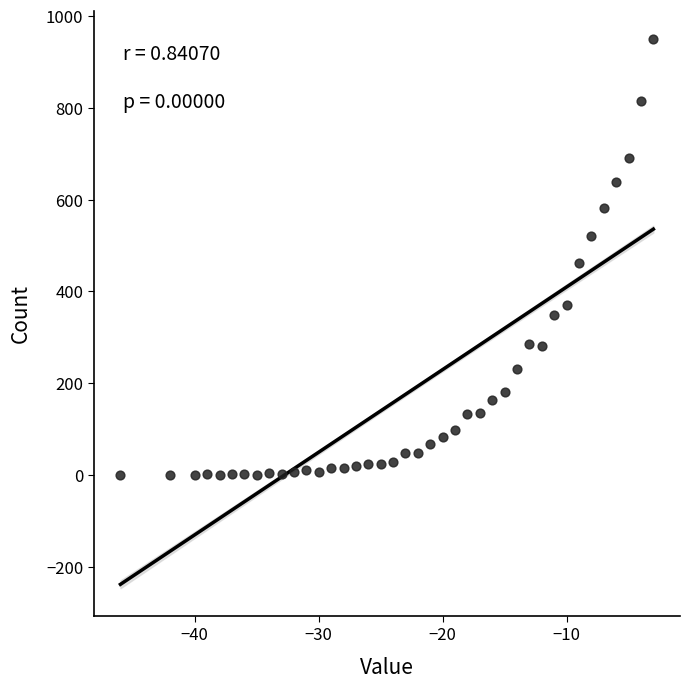

What is the range of Y values (max minus min)?

950